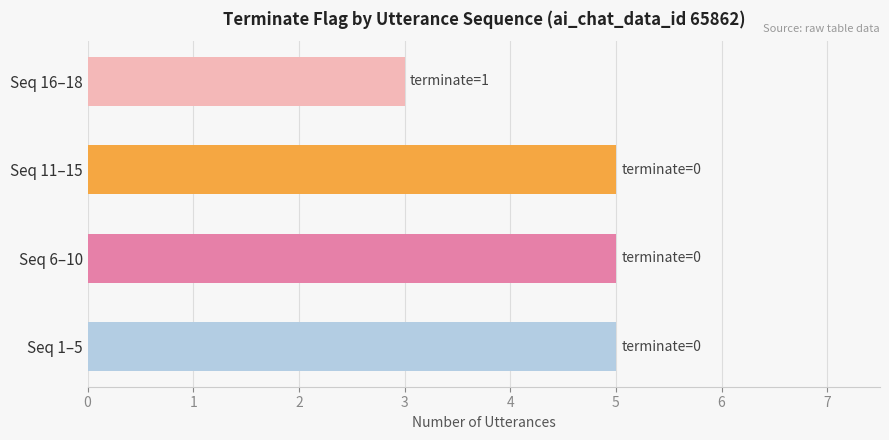

What is the sum of all values?

18